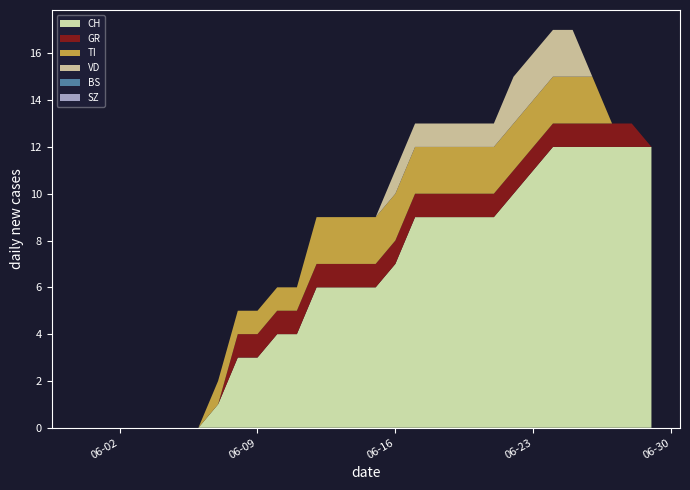

Reading left to right, extract all data points from this chart.

CH: 0	0	0	0	0	0	0	1	3	3	4	4	6	6	6	6	7	9	9	9	9	9	10	11	12	12	12	12	12	12
GR: 0	0	0	0	0	0	0	0	1	1	1	1	1	1	1	1	1	1	1	1	1	1	1	1	1	1	1	1	1	0
TI: 0	0	0	0	0	0	0	1	1	1	1	1	2	2	2	2	2	2	2	2	2	2	2	2	2	2	2	0	0	0
VD: 0	0	0	0	0	0	0	0	0	0	0	0	0	0	0	0	1	1	1	1	1	1	2	2	2	2	0	0	0	0
BS: 0	0	0	0	0	0	0	0	0	0	0	0	0	0	0	0	0	0	0	0	0	0	0	0	0	0	0	0	0	0
SZ: 0	0	0	0	0	0	0	0	0	0	0	0	0	0	0	0	0	0	0	0	0	0	0	0	0	0	0	0	0	0